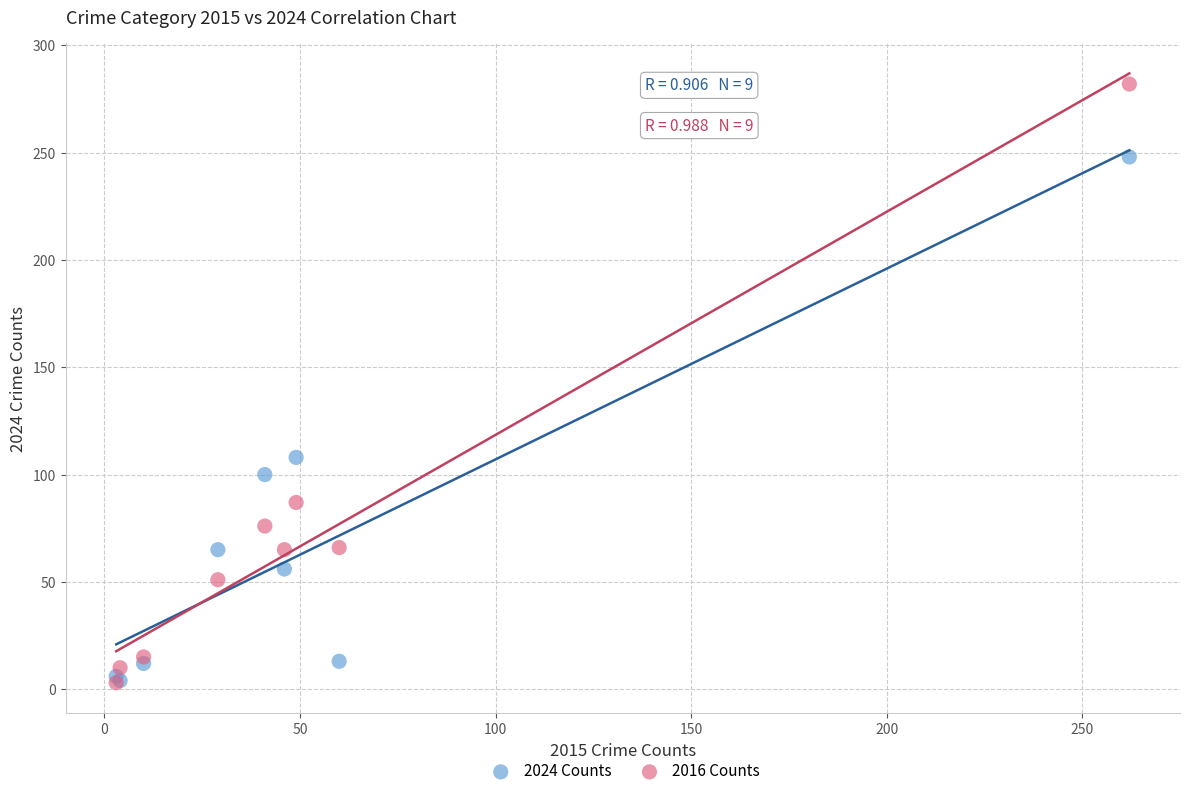

Which series has the widest spread of Y values?

2016 Counts